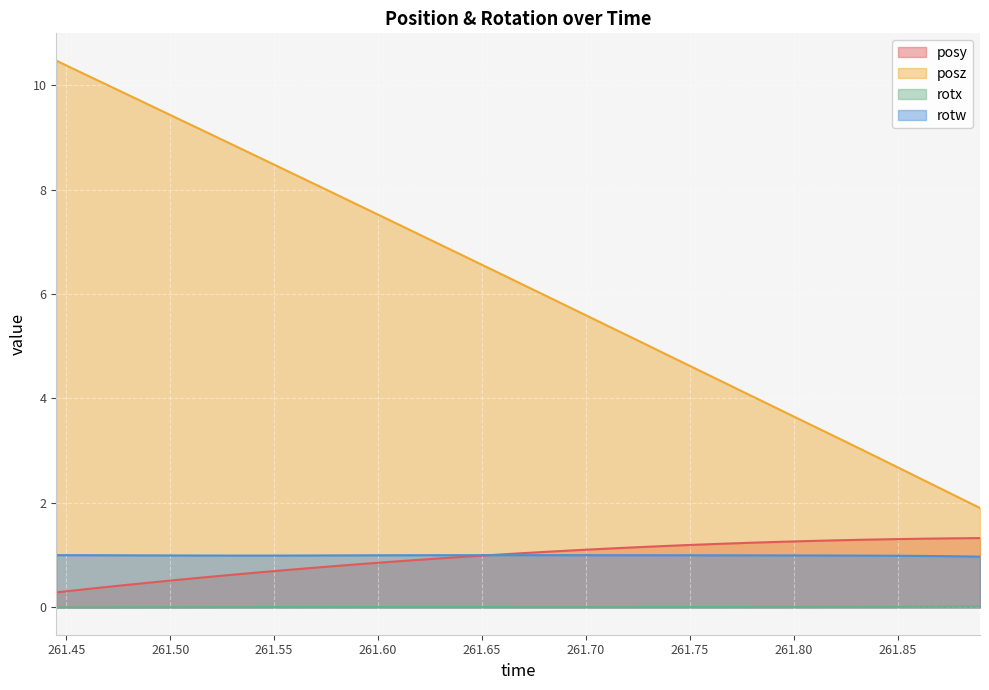

At how many categories does at least one series exceed 7?

14